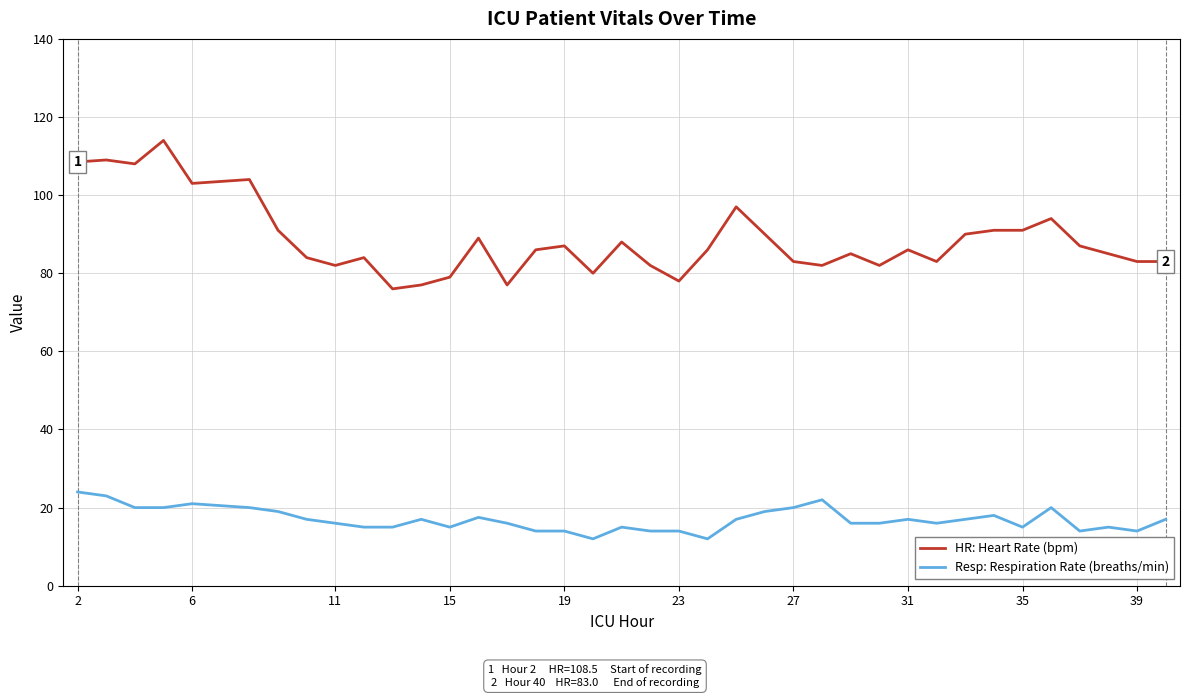

What is the smallest value displayed?

12.0